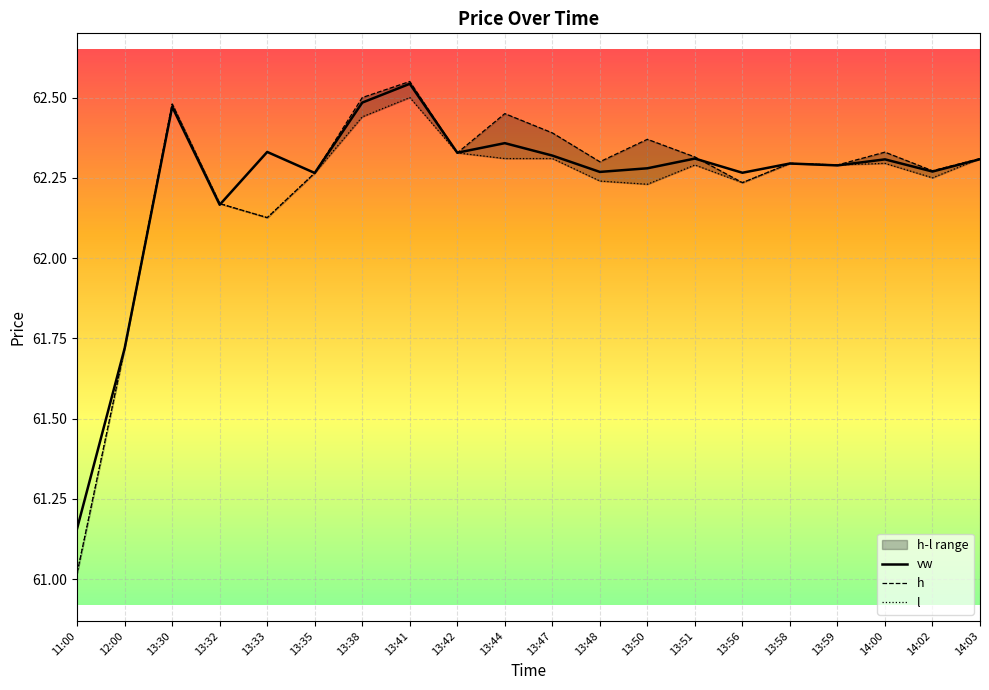

Where does the vw series first go above 62?

13:30